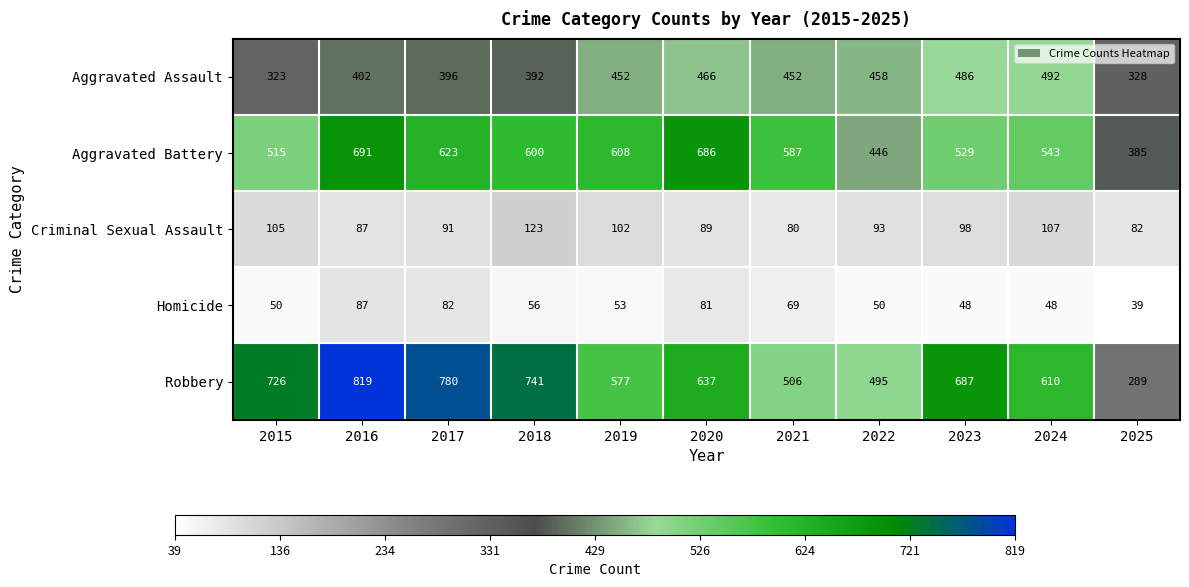

At which category is the sum across all series the highest?

2016